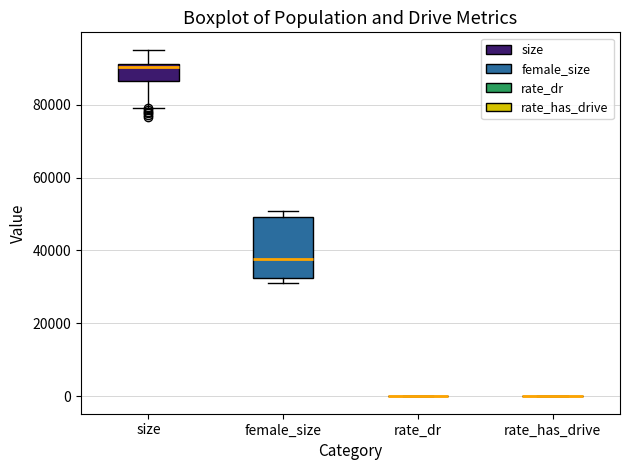

Reading left to right, read every box against the y-axis: the position of its median line, the range the box covers, and the ends of its whiskers. The values are not printed on the chart, so give them approximately, as read against the axis.

size: median 90000, box 86000 to 92000, whiskers 80000 to 96000
female_size: median 38000, box 32000 to 50000, whiskers 32000 (just below the box's lower edge) to 50000 (just above the box's upper edge)
rate_dr: box collapsed to a line at 0, whiskers 0 to 0
rate_has_drive: box collapsed to a line at 0, whiskers 0 to 0